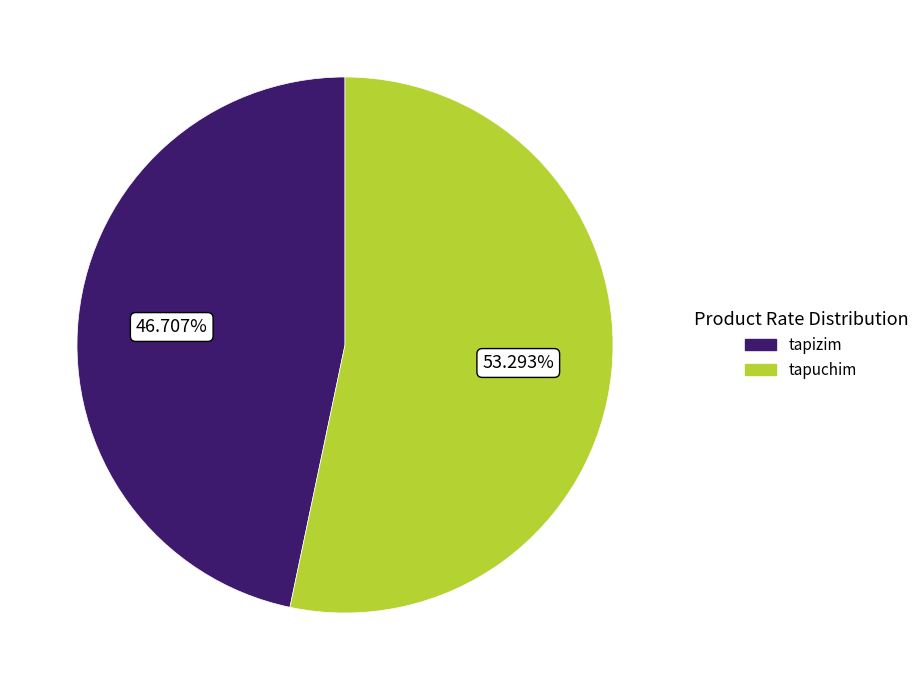

How much of the chart is everything except tapuchim?

46.7%